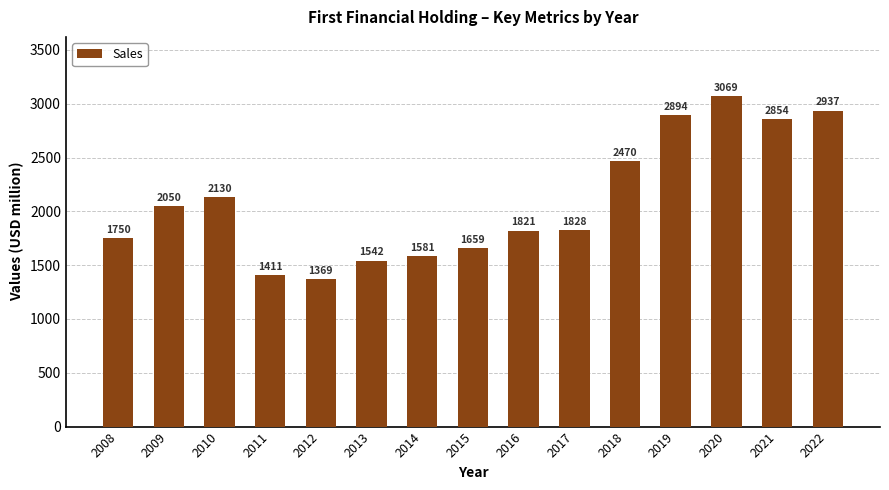

Reading left to right, what are all the values shown in this chart?

1750	2050	2130	1411	1369	1542	1581	1659	1821	1828	2470	2894	3069	2854	2937